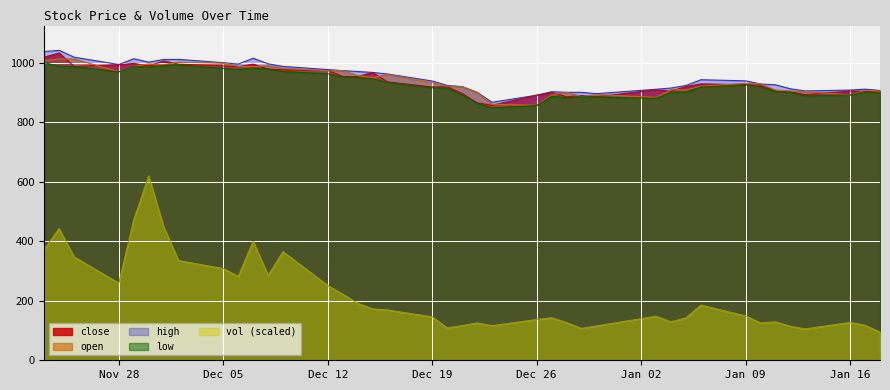

At which category is the sum across all series the highest?

20221130